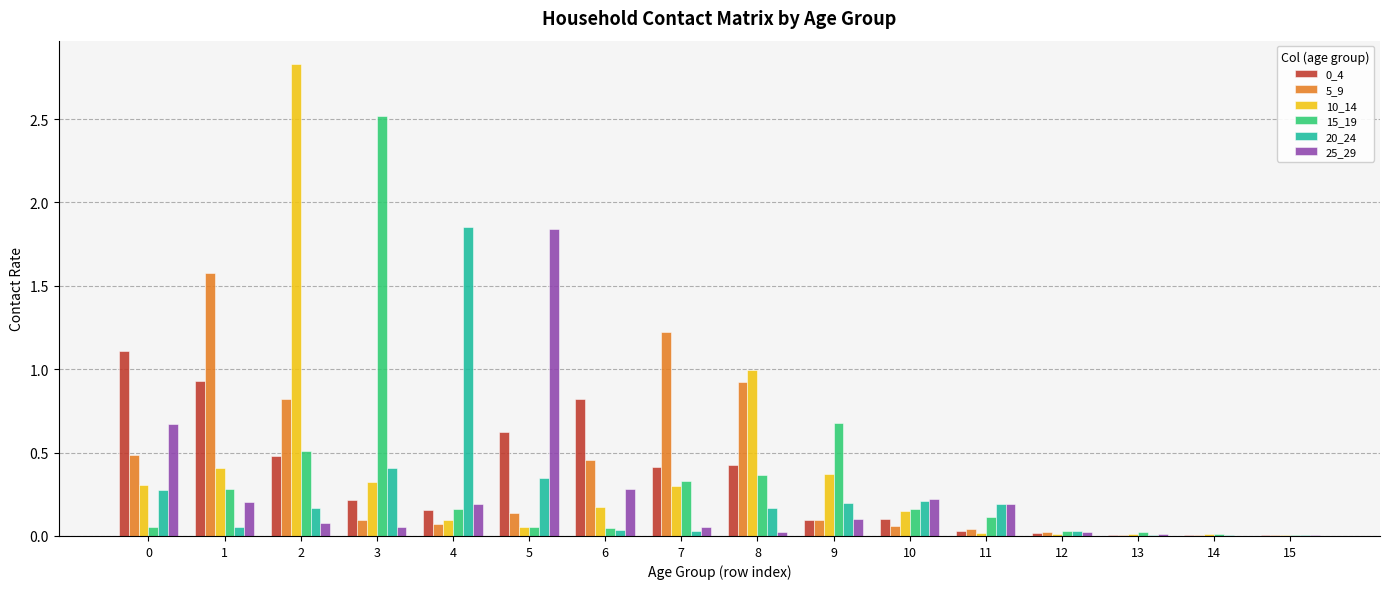

Is it true that 0_4 equals 1.1 at 5?

False